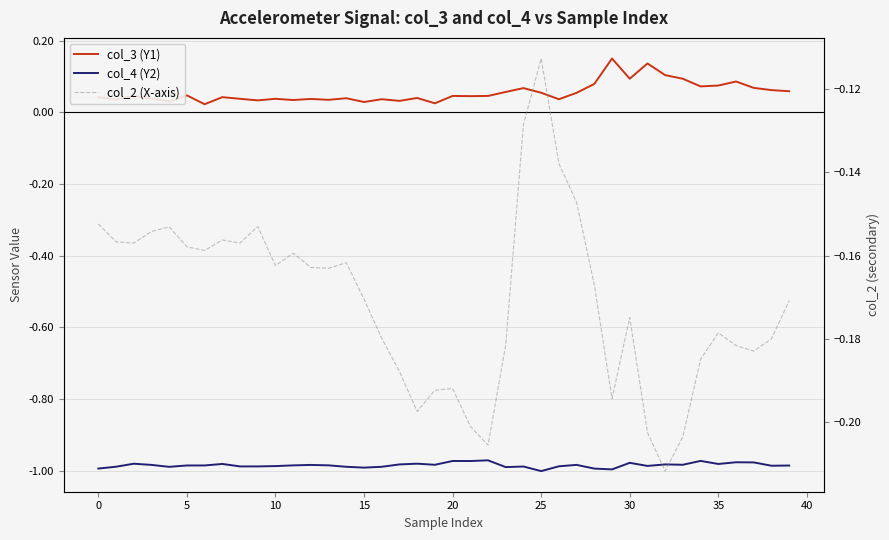

True or false: col_2 (X-axis) and col_3 (Y1) cross at least once.

False